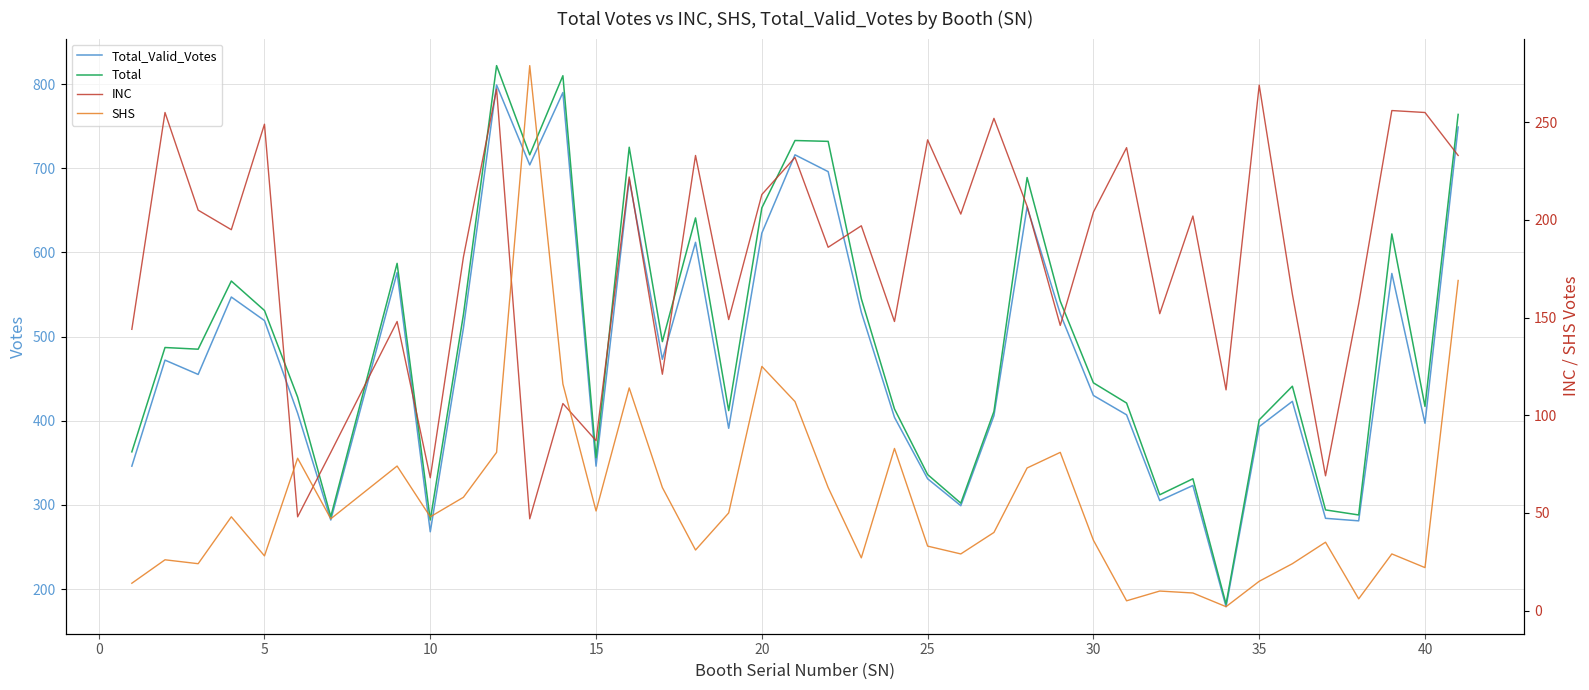

How many lines are shown in the chart?

4